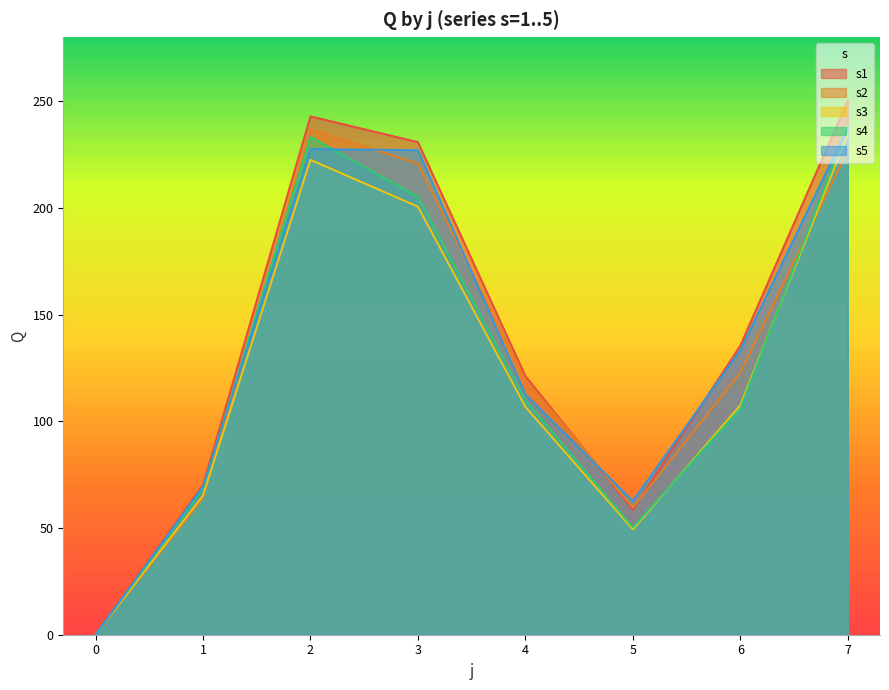

The s5 series shows 133.3 at 6. True or false?

True